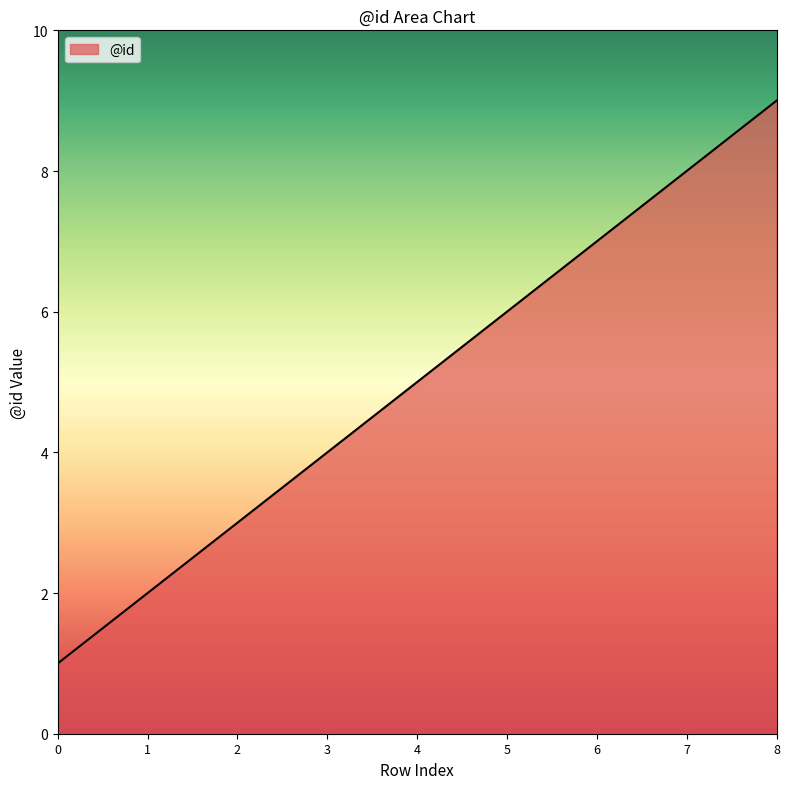

Does the chart display data point markers on the line(s)?

No